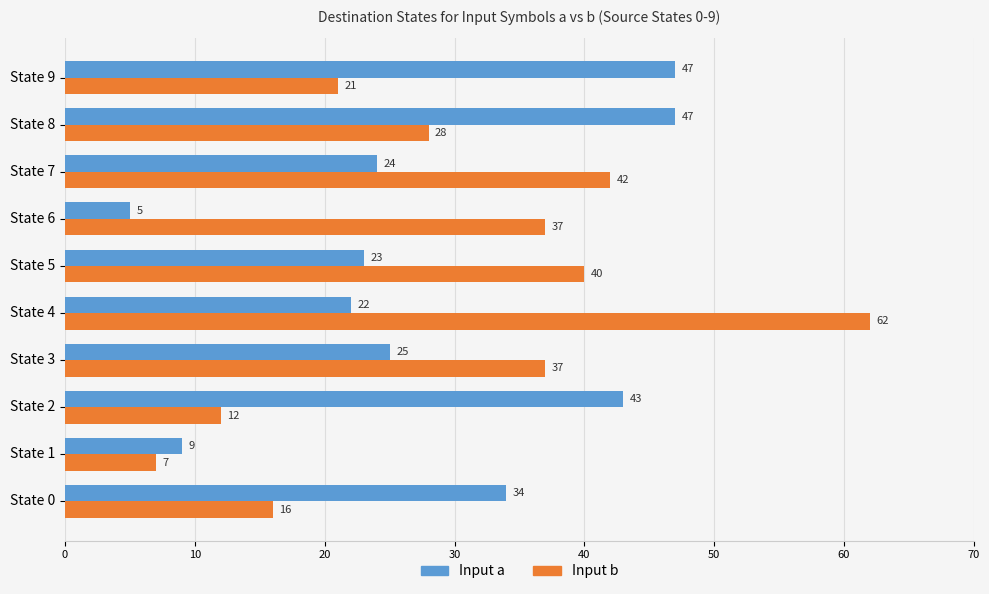

List the series in order of their overall mean, lowest first.

Input a, Input b